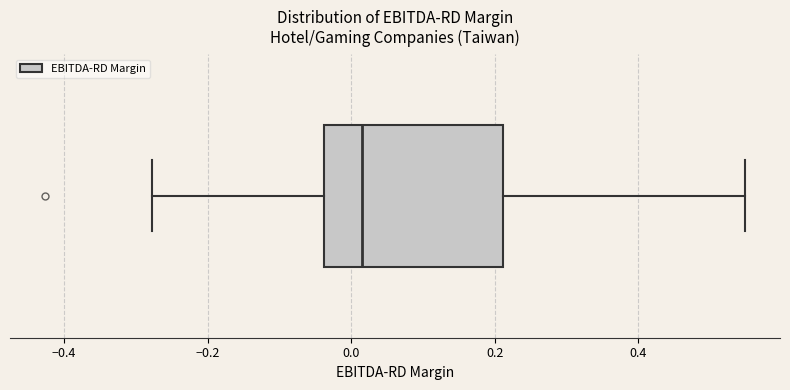

Where does the median line of the box sit on the x-axis? The values are not printed on the chart, so give them approximately, as read against the axis.

0.02